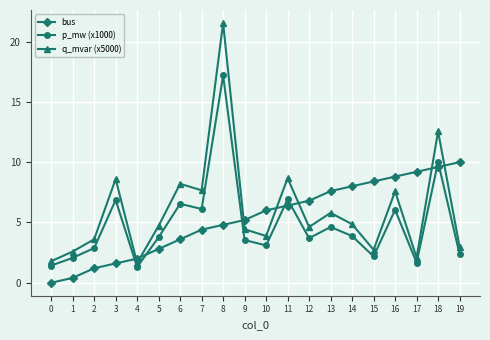

Between 1 and 7, which series saw the biggest shift?

q_mvar (x5000)